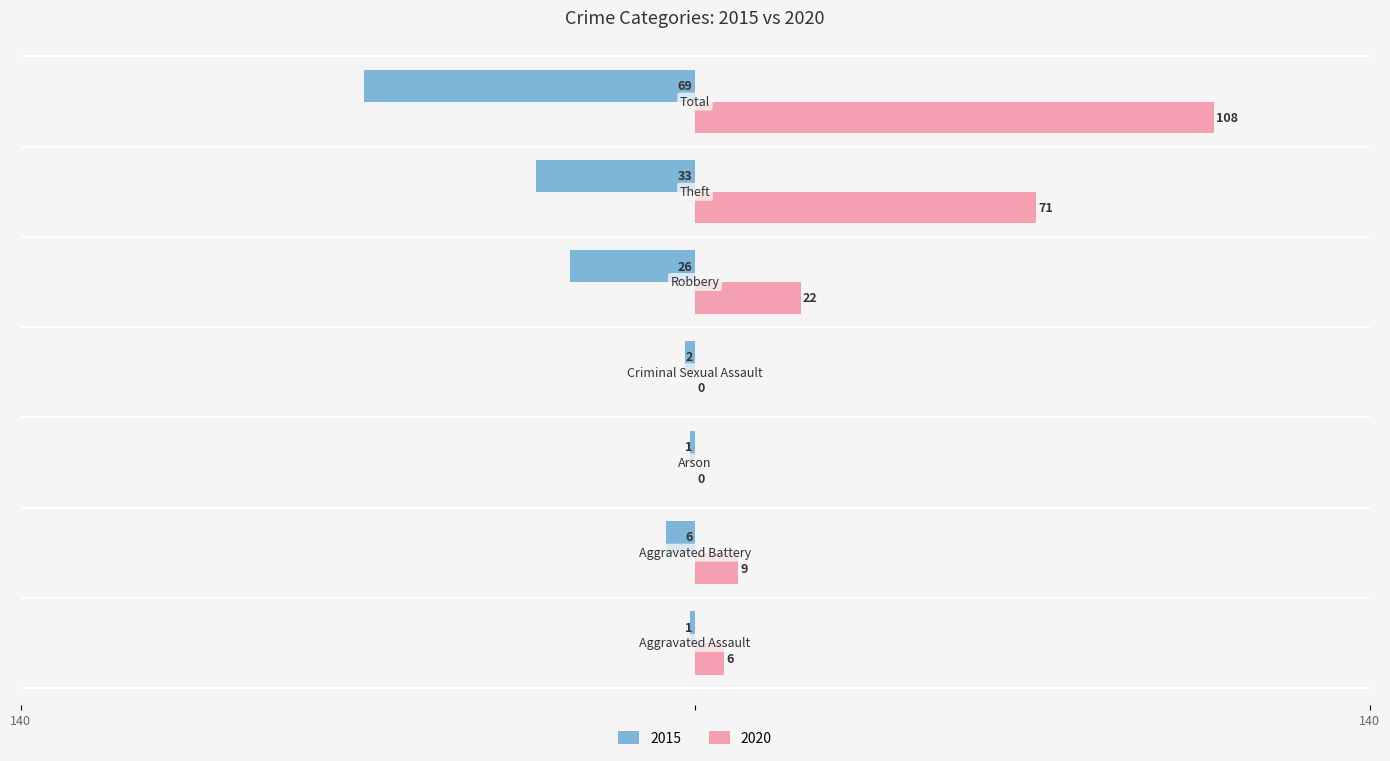

What position from the left is Theft?

6